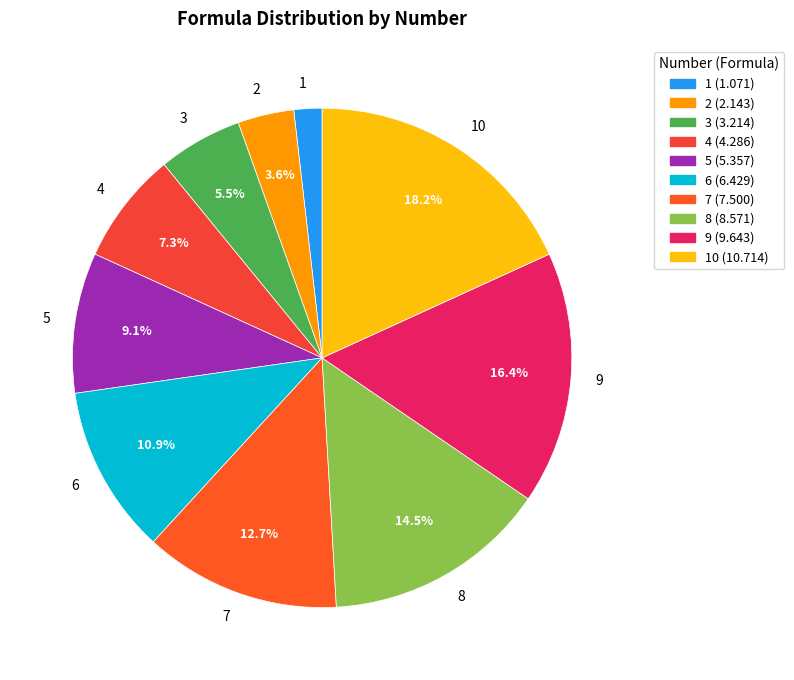

Is there a majority slice in this chart?

No